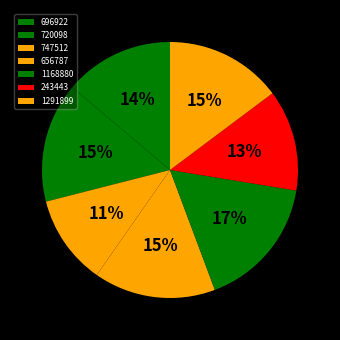

Which category has the smallest portion of the pie?

747512